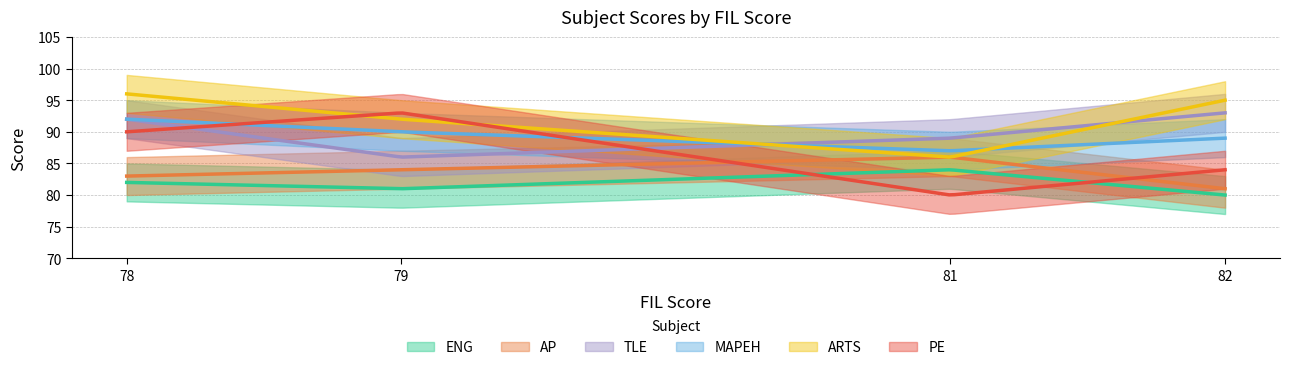

True or false: PE and AP intersect in this chart.

True